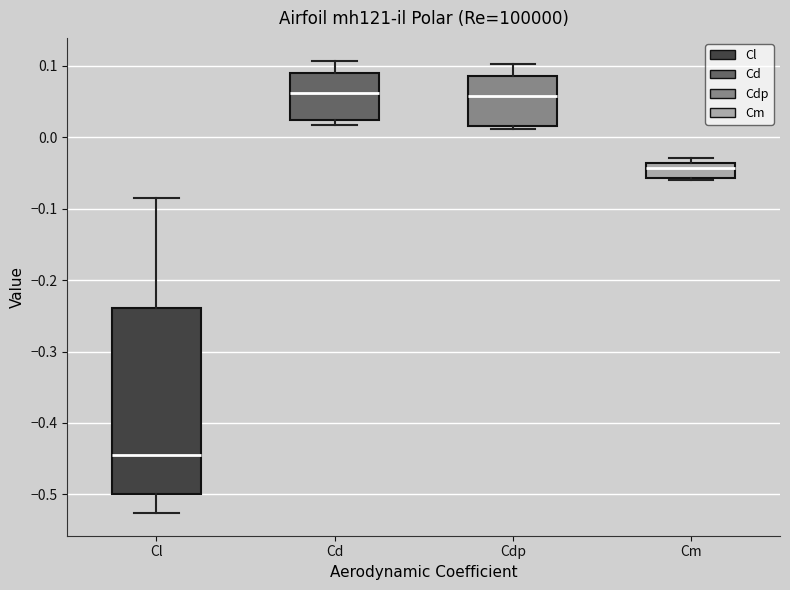

Reading left to right, read every box against the y-axis: the position of its median line, the range the box covers, and the ends of its whiskers. The values are not printed on the chart, so give them approximately, as read against the axis.

Cl: median -0.44, box -0.50 to -0.24, whiskers -0.53 to -0.08
Cd: median 0.06, box 0.02 to 0.09, whiskers 0.02 (just below the box's lower edge) to 0.11
Cdp: median 0.06, box 0.02 to 0.09, whiskers 0.01 to 0.10
Cm: median -0.04 (just below the box's upper edge), box -0.06 to -0.04, whiskers -0.06 (just below the box's lower edge) to -0.03